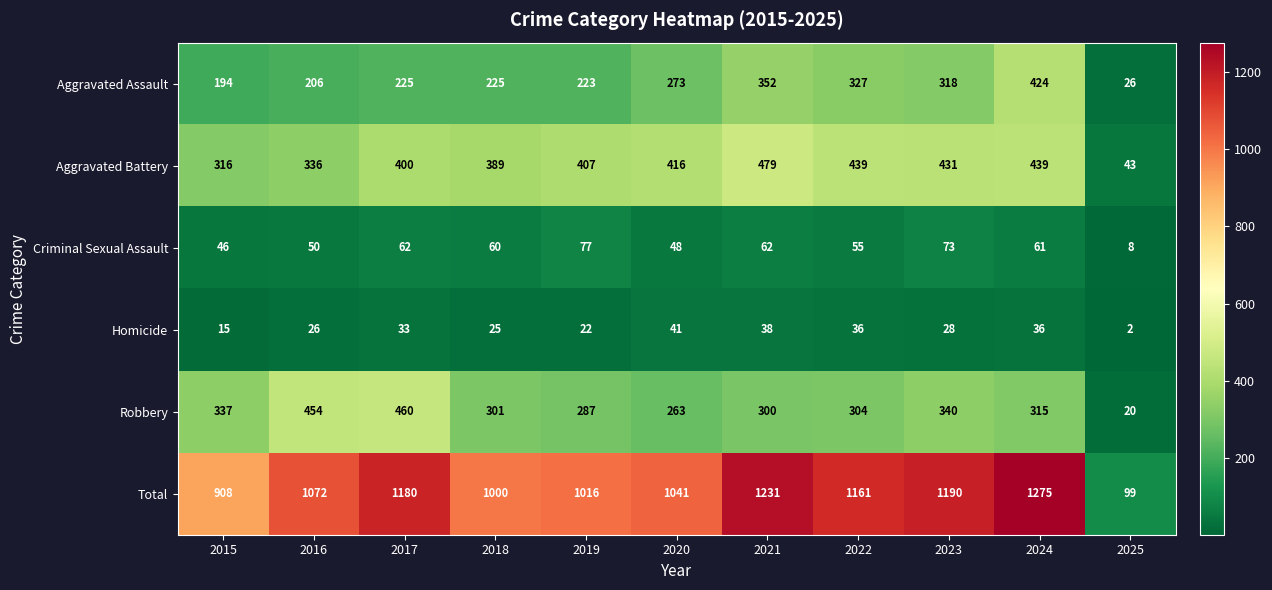

How many data points does each series have?

11